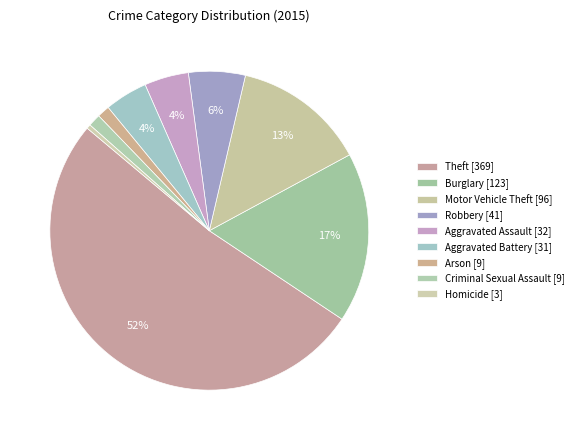

The Burglary slice represents 17% of the pie. True or false?

True